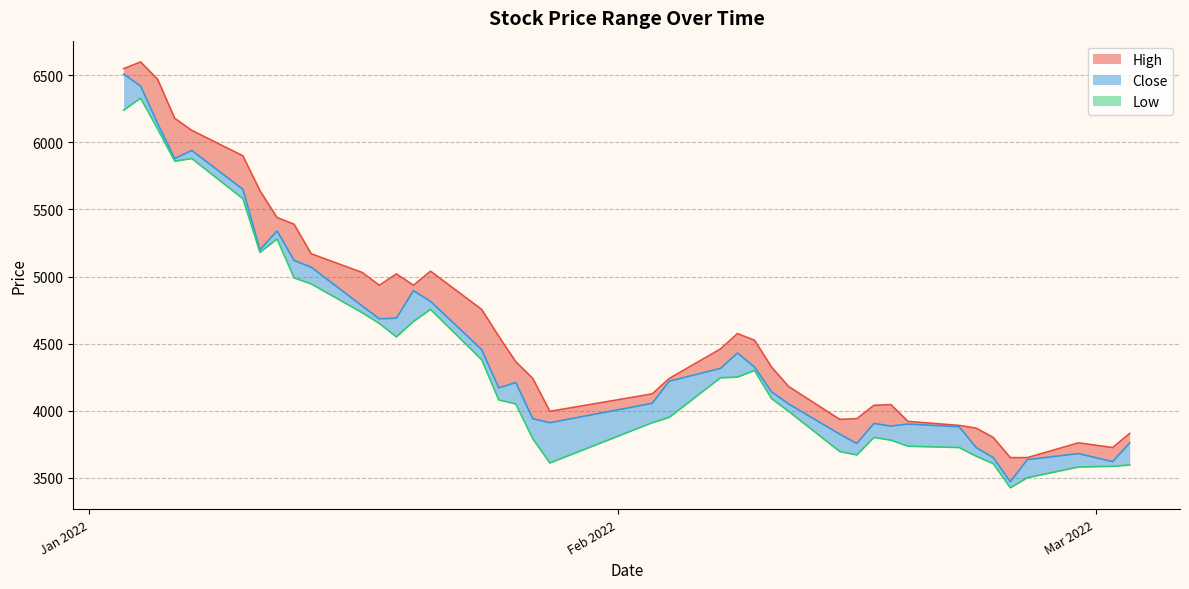

What is the value of the Low point at the 1st from the left?

6240